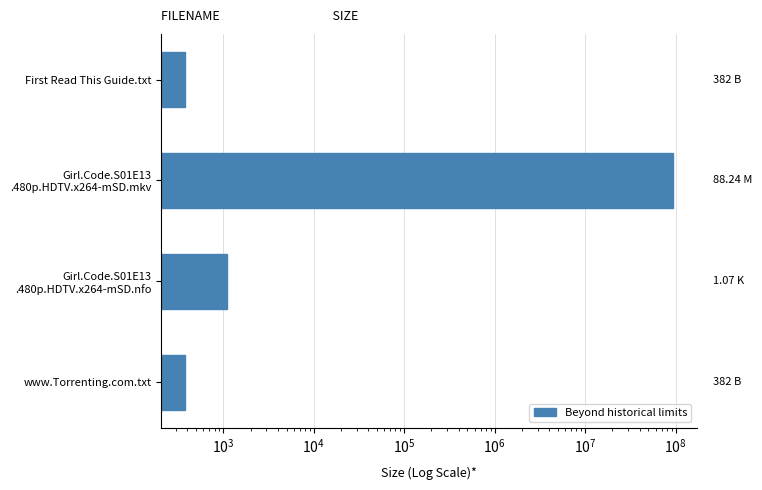

Is it true that the value at Girl.Code.S01E13 .480p.HDTV.x264-mSD.nfo is 1830.2?

False